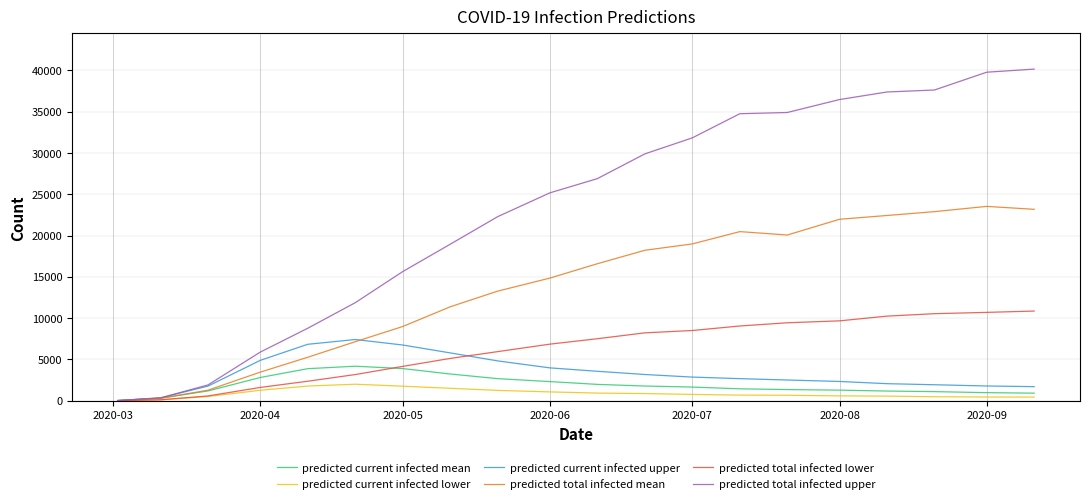

Rank the series by their maximum value, from lowest to highest.

predicted current infected lower, predicted current infected mean, predicted current infected upper, predicted total infected lower, predicted total infected mean, predicted total infected upper